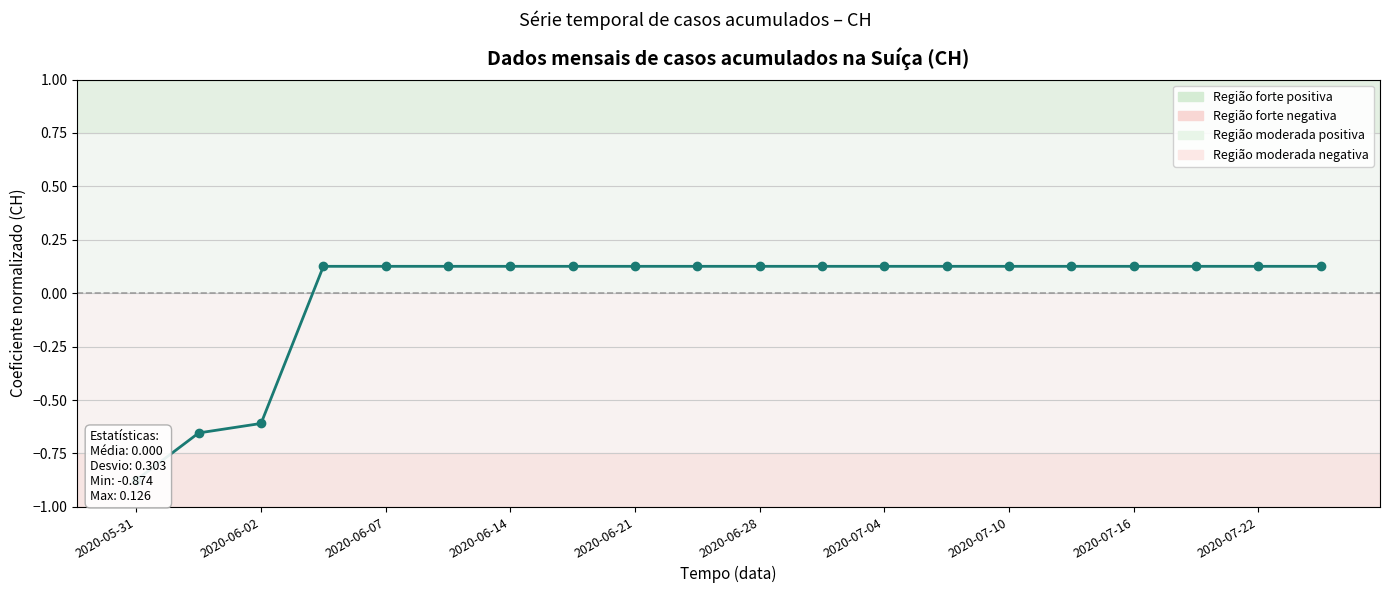

Reading left to right, what are all the values shown in this chart?

-0.9	-0.7	-0.6	0.1	0.1	0.1	0.1	0.1	0.1	0.1	0.1	0.1	0.1	0.1	0.1	0.1	0.1	0.1	0.1	0.1